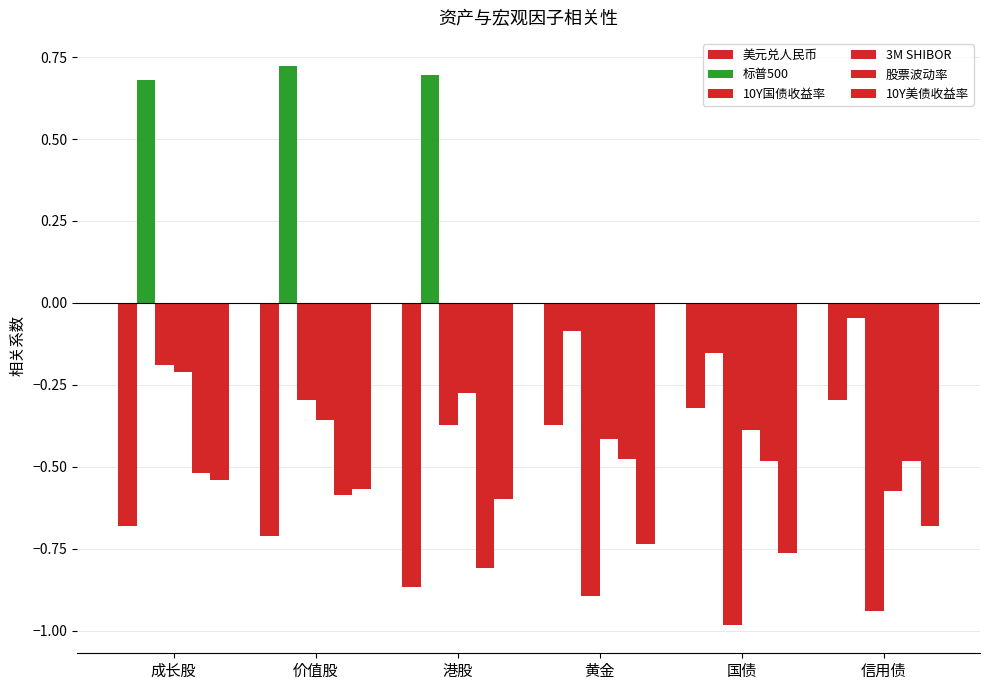

What position from the right is 价值股?

5